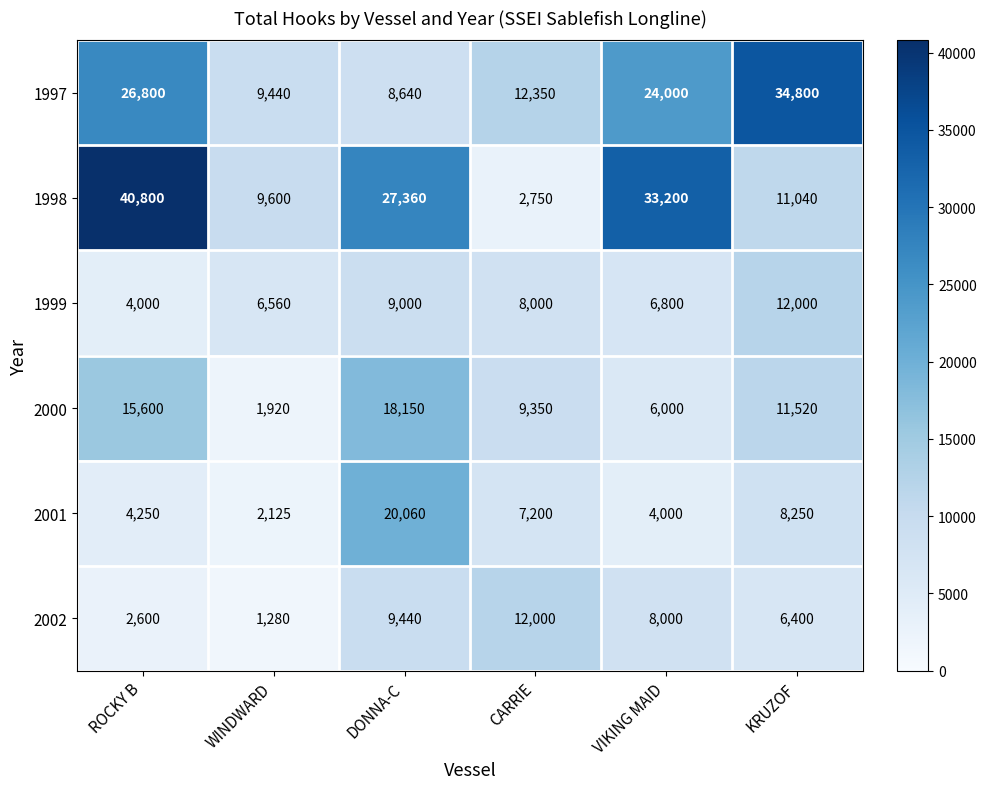

What is the minimum value shown in the chart?

1280